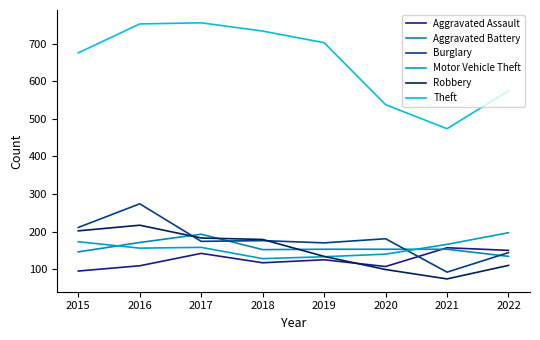

Reading left to right, list all the values displayed in this chart.

Aggravated Assault: 95	109	142	117	125	107	157	150
Aggravated Battery: 146	171	193	152	153	153	153	134
Burglary: 211	274	174	176	170	181	92	144
Motor Vehicle Theft: 173	156	158	128	133	140	166	197
Robbery: 202	217	183	179	134	99	74	110
Theft: 676	753	756	734	703	538	474	575